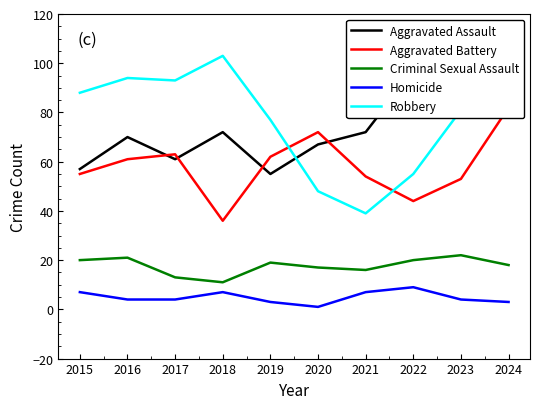

List the labels in order of Aggravated Battery value, smallest first.

2018, 2022, 2023, 2021, 2015, 2016, 2019, 2017, 2020, 2024